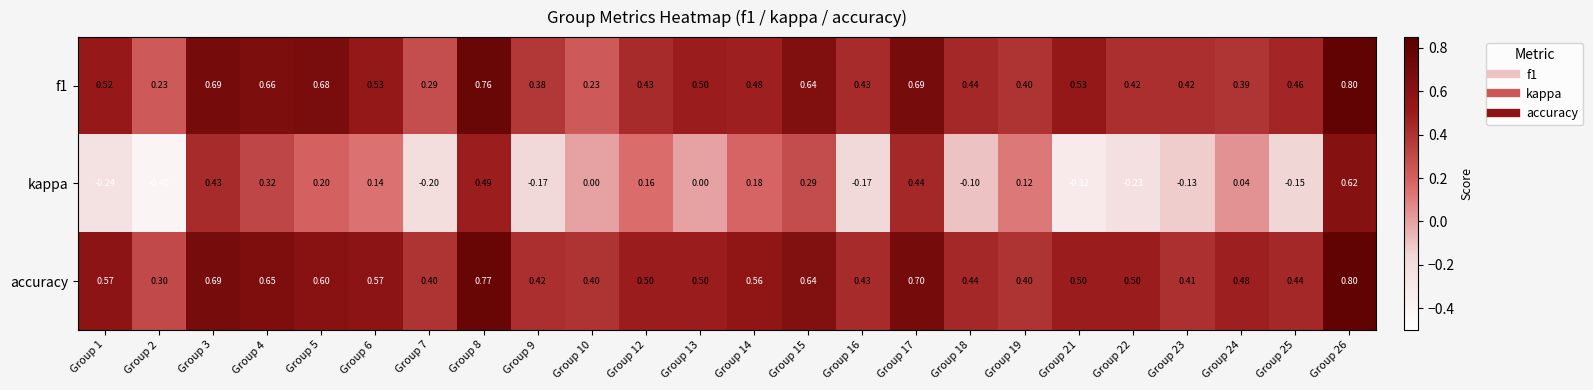

Between Group 22 and Group 26, which series saw the biggest shift?

kappa